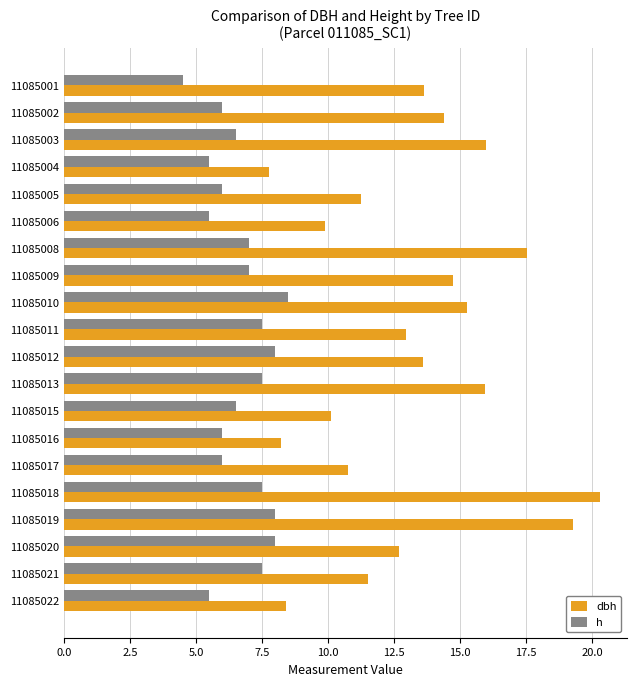

What is the smallest value displayed?

4.5